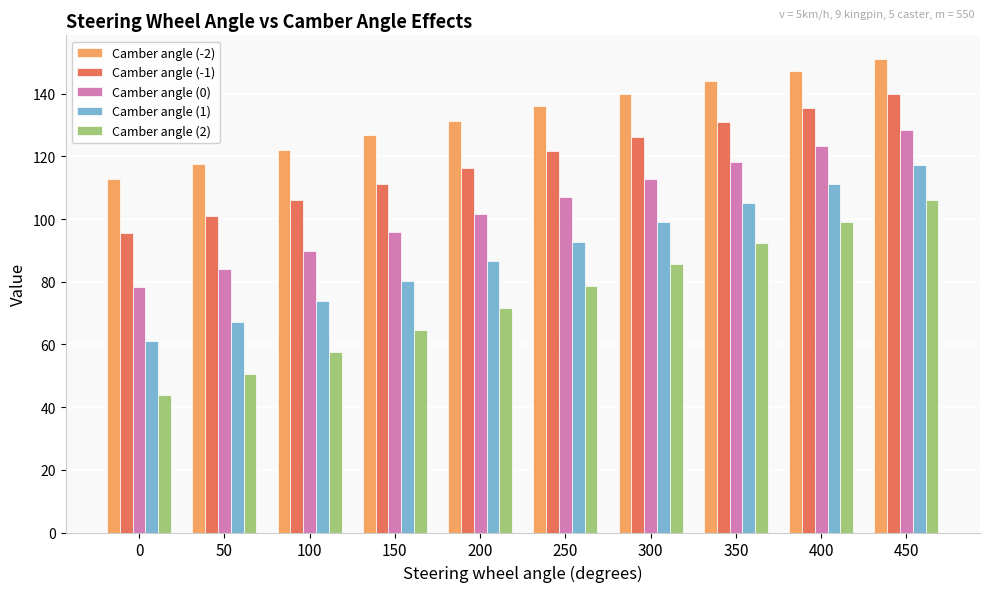

What value does the Camber angle (2) series have at 150?

64.7